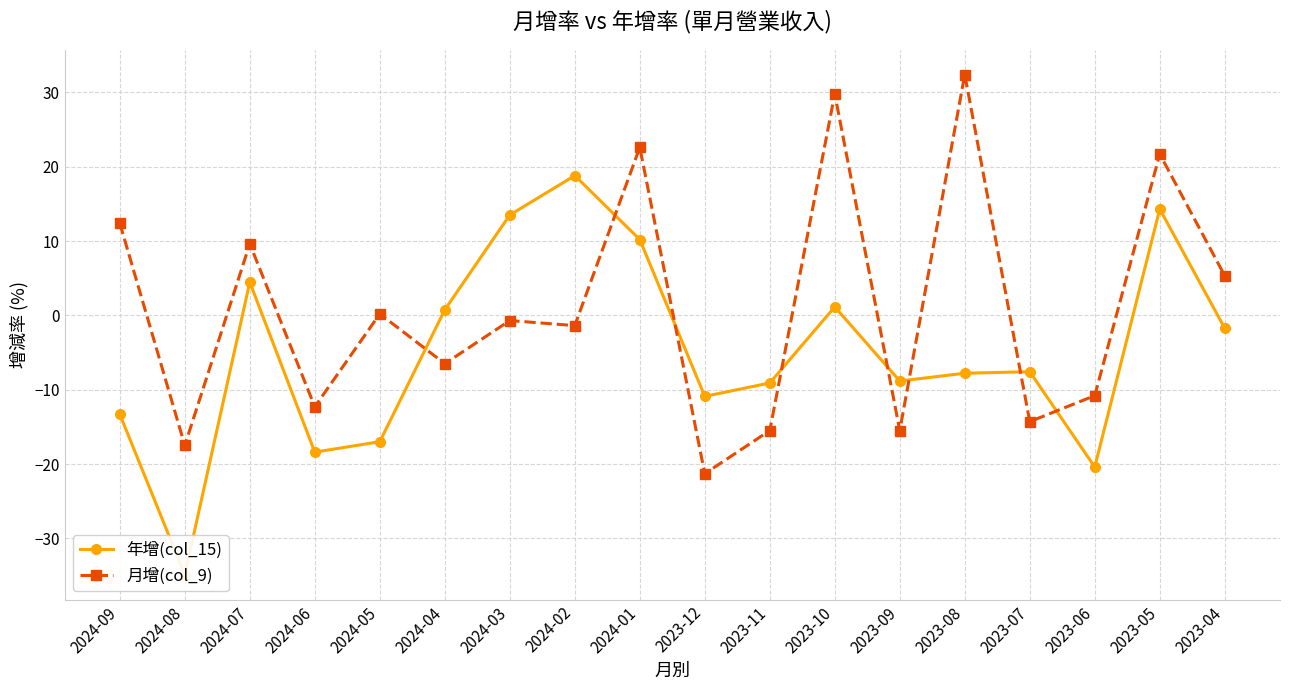

How many data points in 月增(col_9) are less than 0?

10